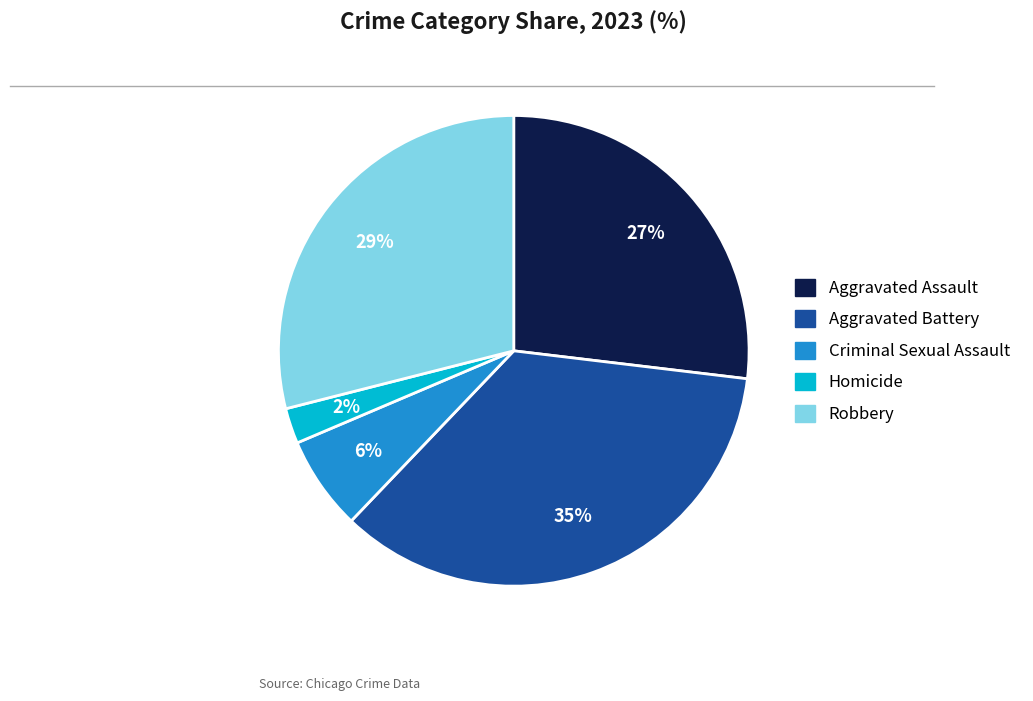

Rank the categories by value from highest to lowest.

Aggravated Battery, Robbery, Aggravated Assault, Criminal Sexual Assault, Homicide